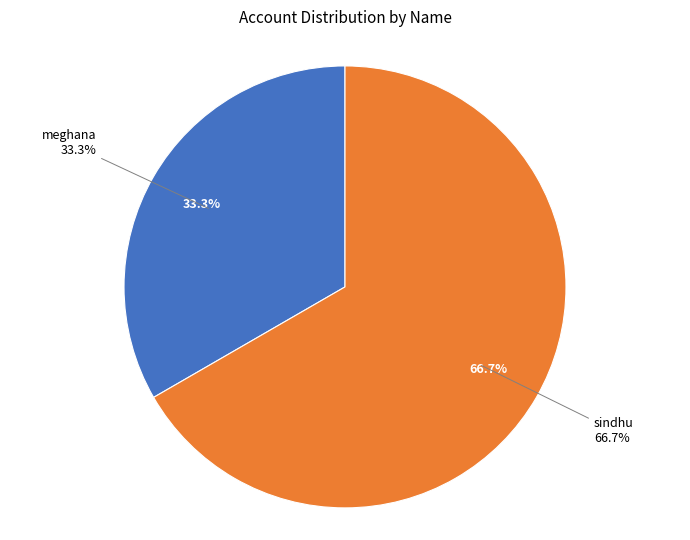

True or false: meghana accounts for 33% of the total.

True